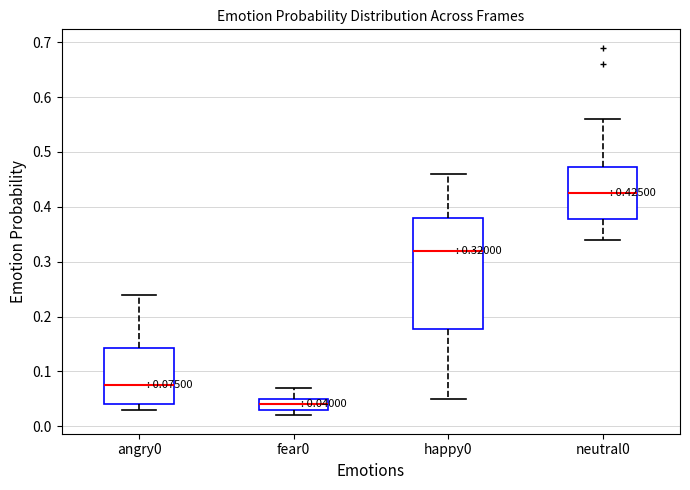

Which box is the tallest, from its lower edge to its upper edge?

happy0